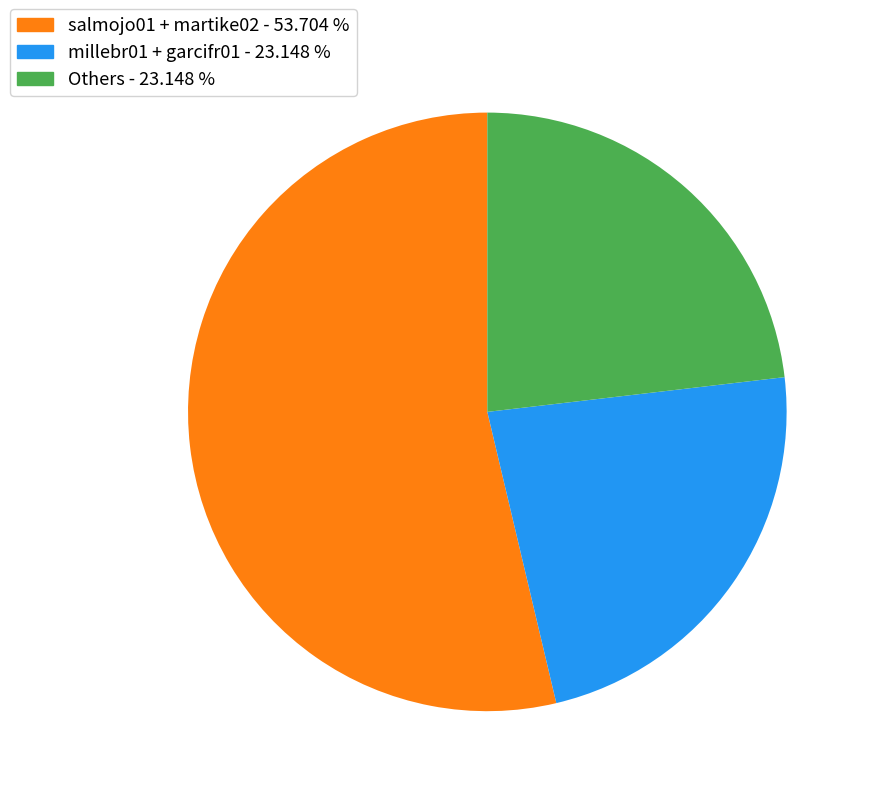

Which category has the biggest portion of the pie?

salmojo01 + martike02 - 53.704 %